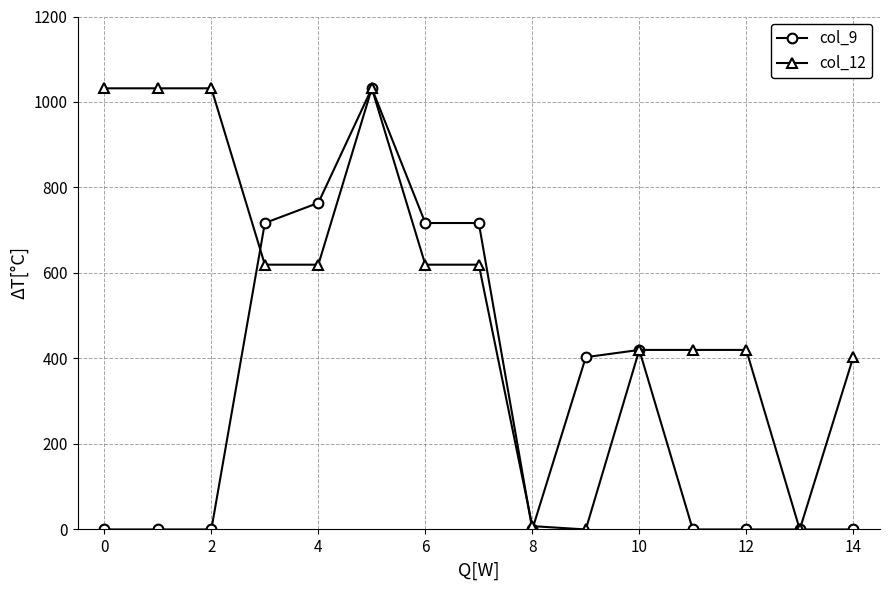

At how many categories does at least one series exceed 453?

8